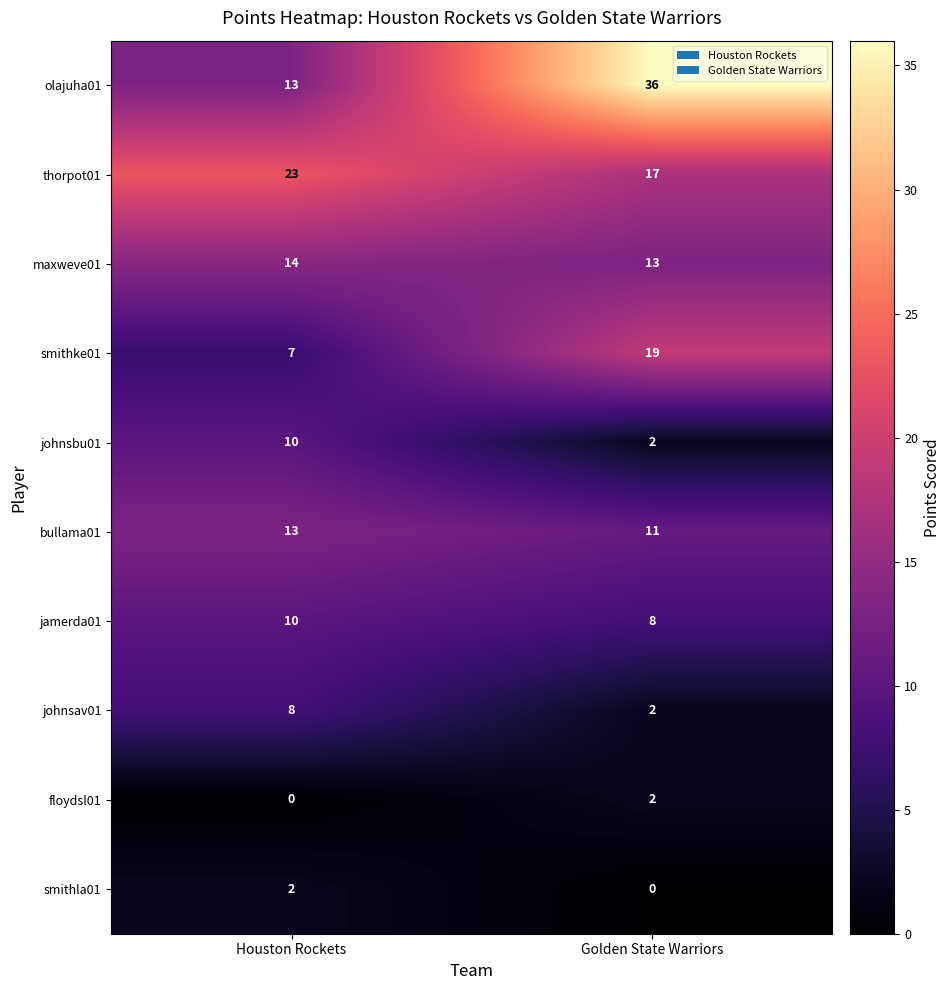

At how many categories does at least one series exceed 21?

2